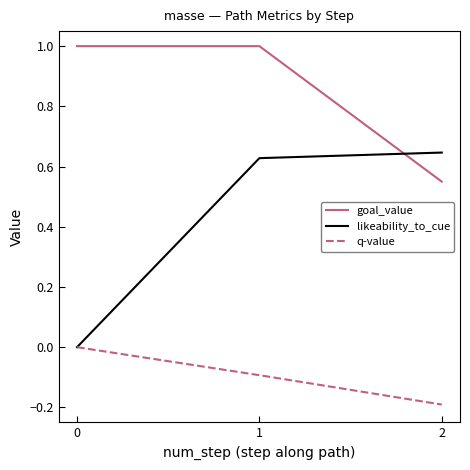

The goal_value series shows 1.0 at 0. True or false?

True